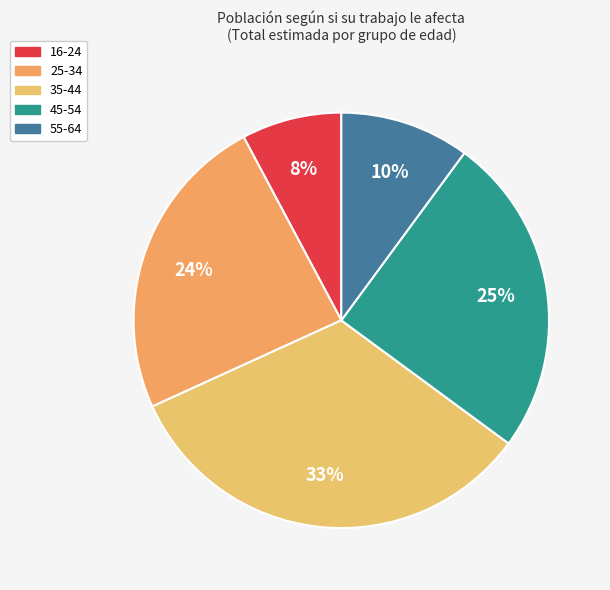

What is the ratio of the value at 16-24 to the value at 25-34?

0.3